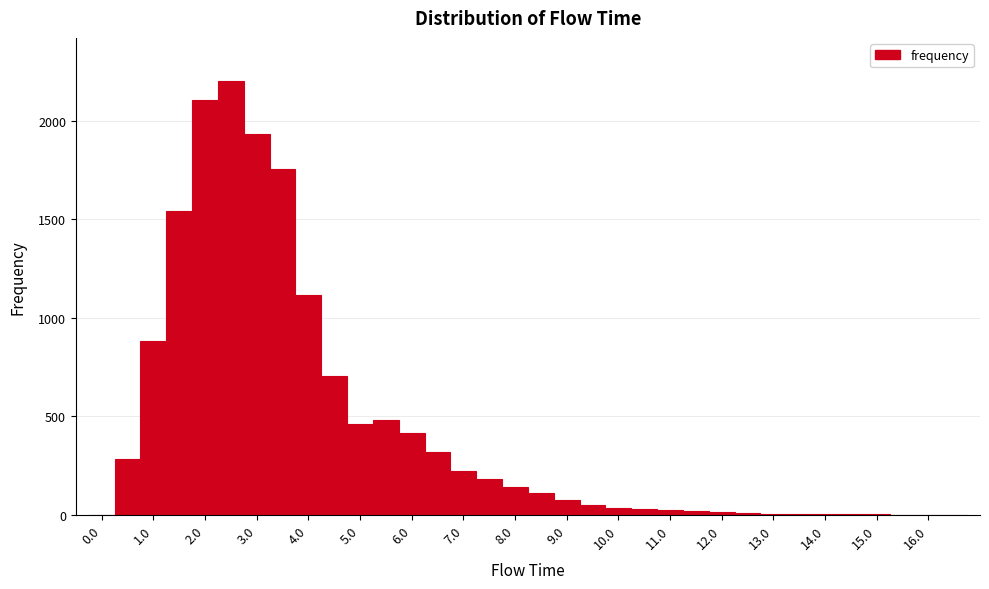

What is the height of the bar covering 2.75 to 3.25 on the x-axis? Neither the bar edges nor the heights are printed on the chart, so give them approximately, as read against the axes.

1950